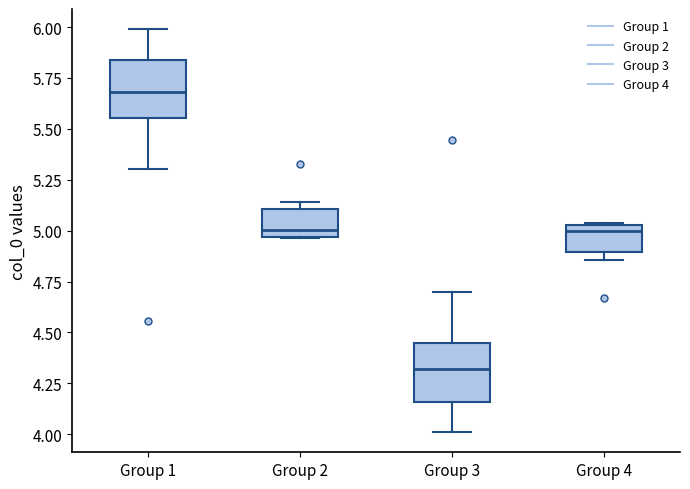

Where is the lower edge of the box for Group 4 on the y-axis? The values are not printed on the chart, so give them approximately, as read against the axis.

4.90